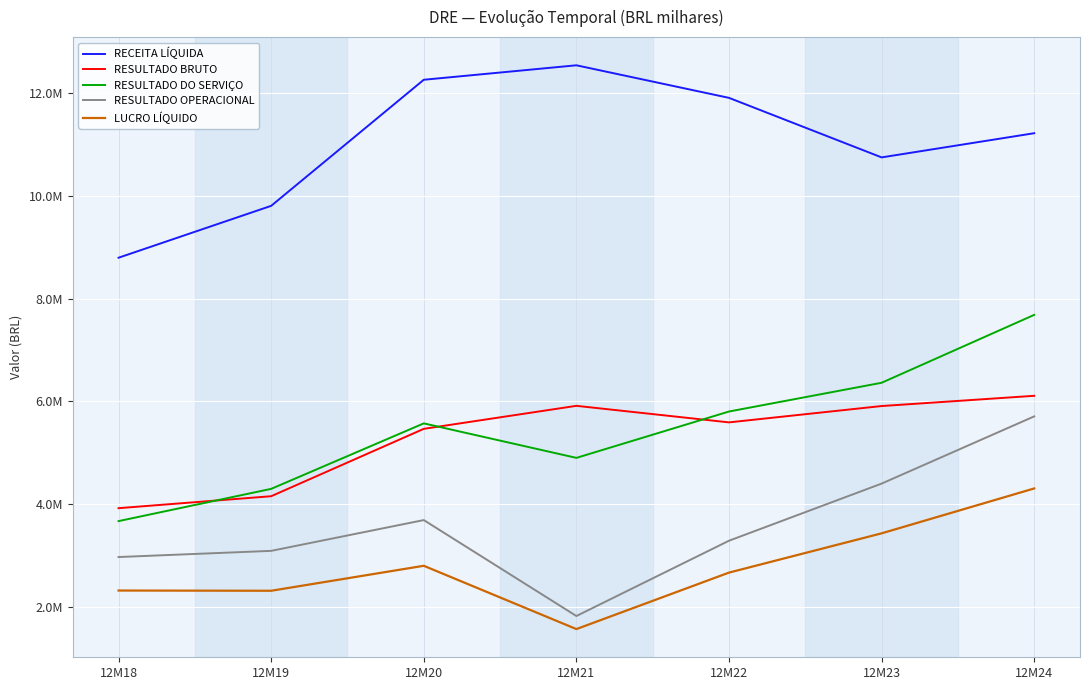

What is the difference between the second highest and minimum values in the RESULTADO OPERACIONAL series?

2577866